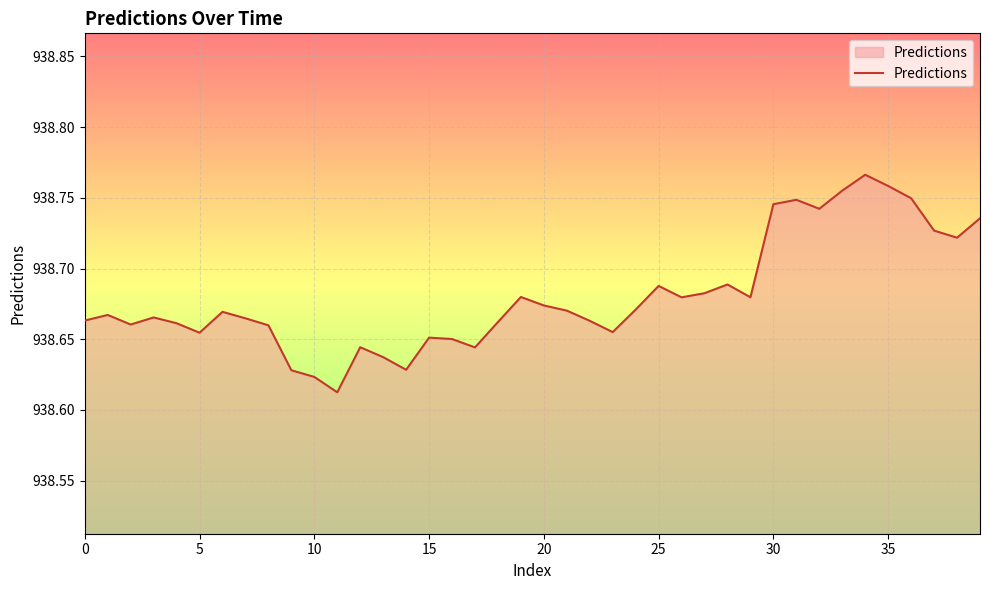

What is the value of the 33rd point from the left?

938.7